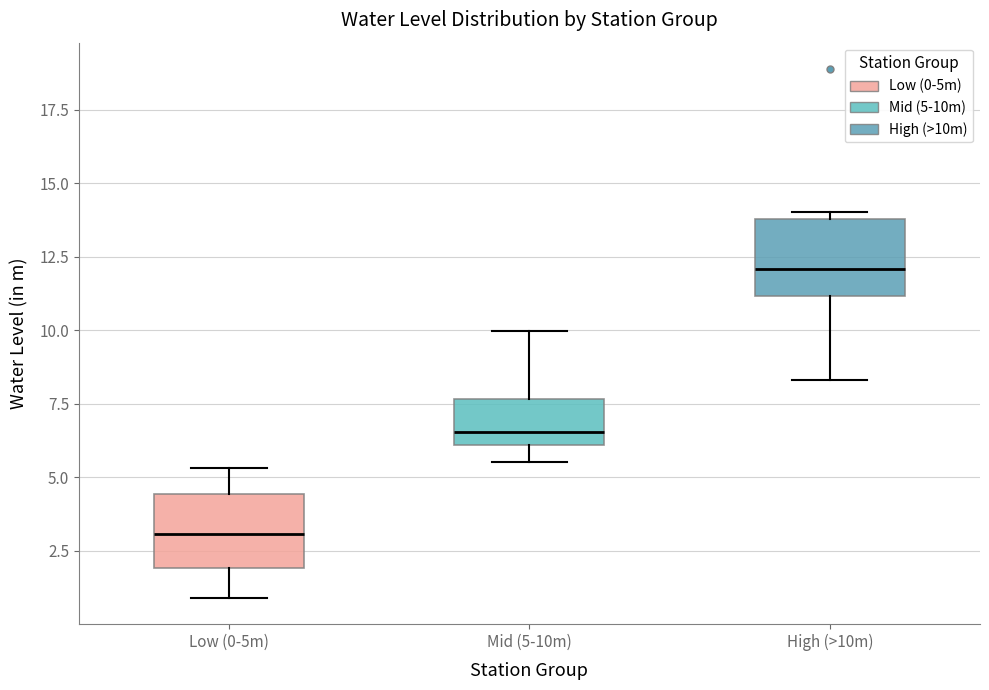

Reading left to right, transcribe this box plot: for each box, give where its median line is, the range the box spans, and where its two whiskers end, as read against the y-axis. The values are not printed on the chart, so give them approximately, as read against the axis.

Low (0-5m): median 3.0, box 2.0 to 4.5, whiskers 1.0 to 5.5
Mid (5-10m): median 6.5, box 6.0 to 7.5, whiskers 5.5 to 10.0
High (>10m): median 12.0, box 11.0 to 14.0, whiskers 8.5 to 14.0 (just above the box's upper edge)